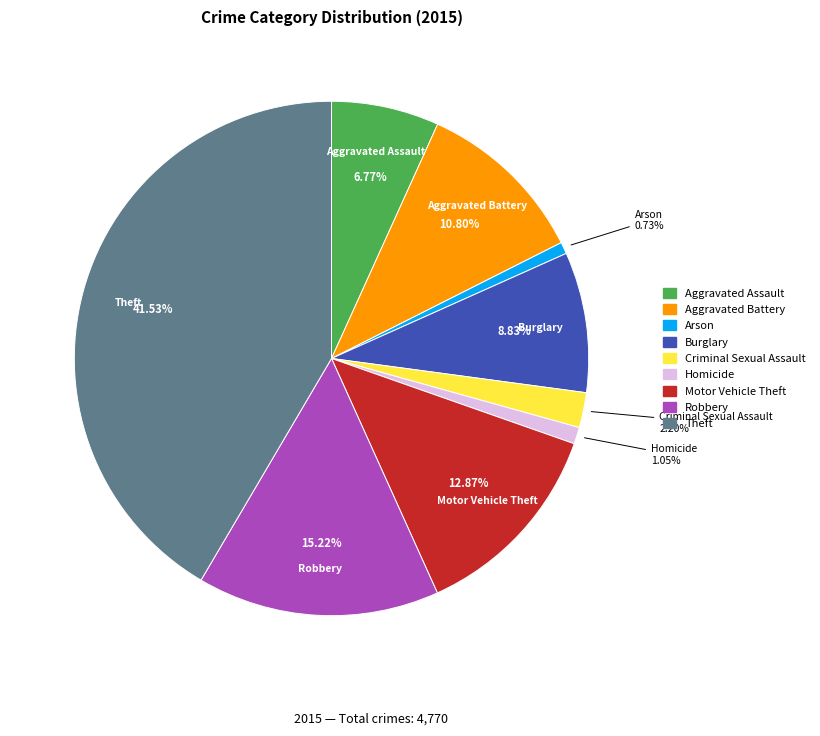

Which category has the biggest portion of the pie?

Theft